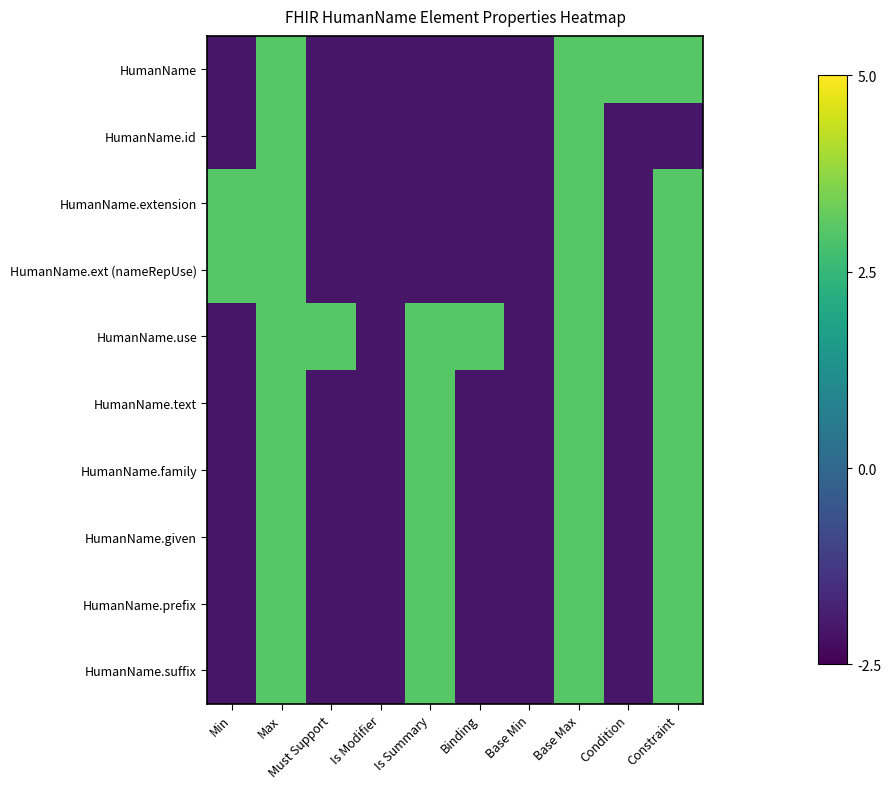

How many distinct data groups are displayed?

10